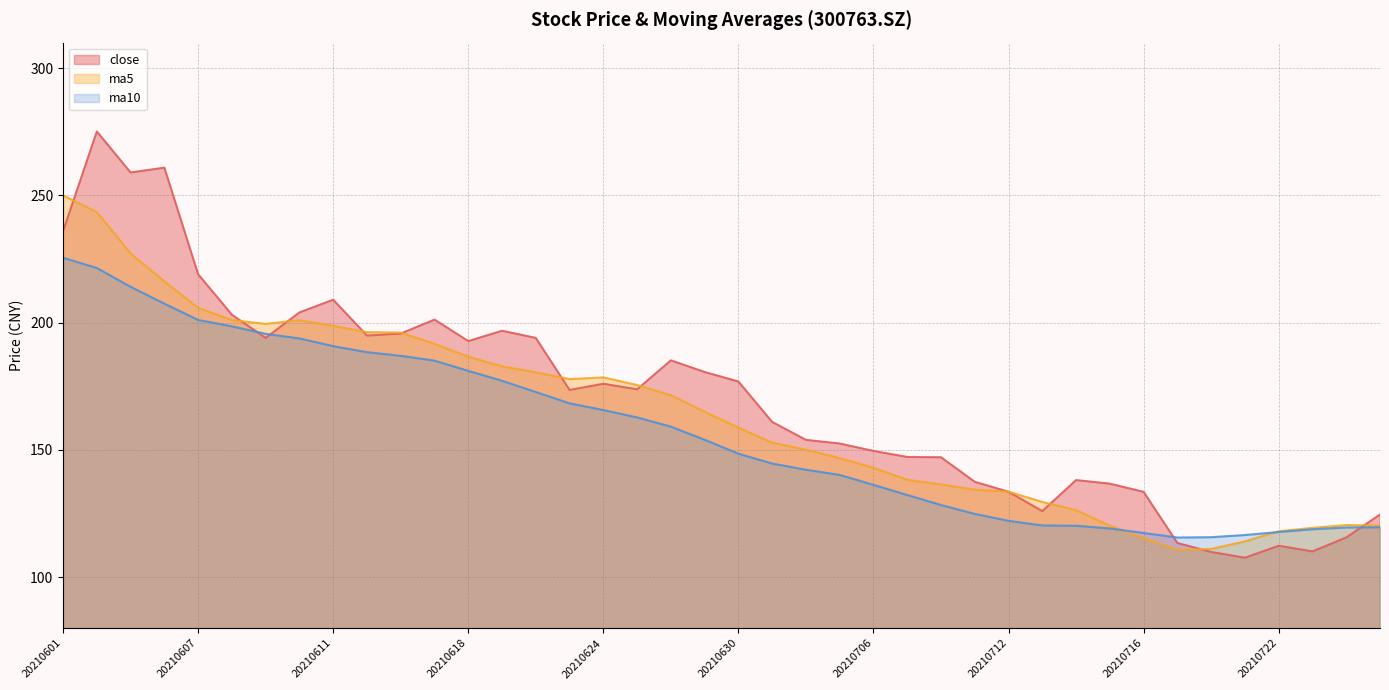

What are all the series names shown in the legend?

close, ma5, ma10